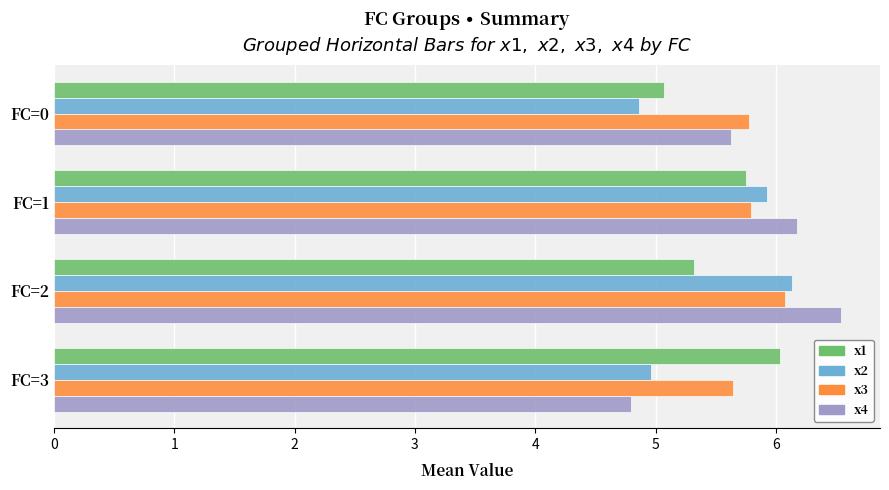

What is the sum of all x2 values?

21.9